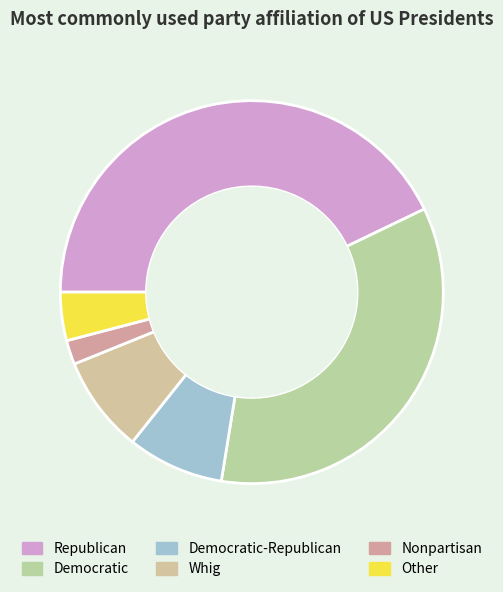

To the nearest percent, what portion does Democratic-Republican represent?

8%